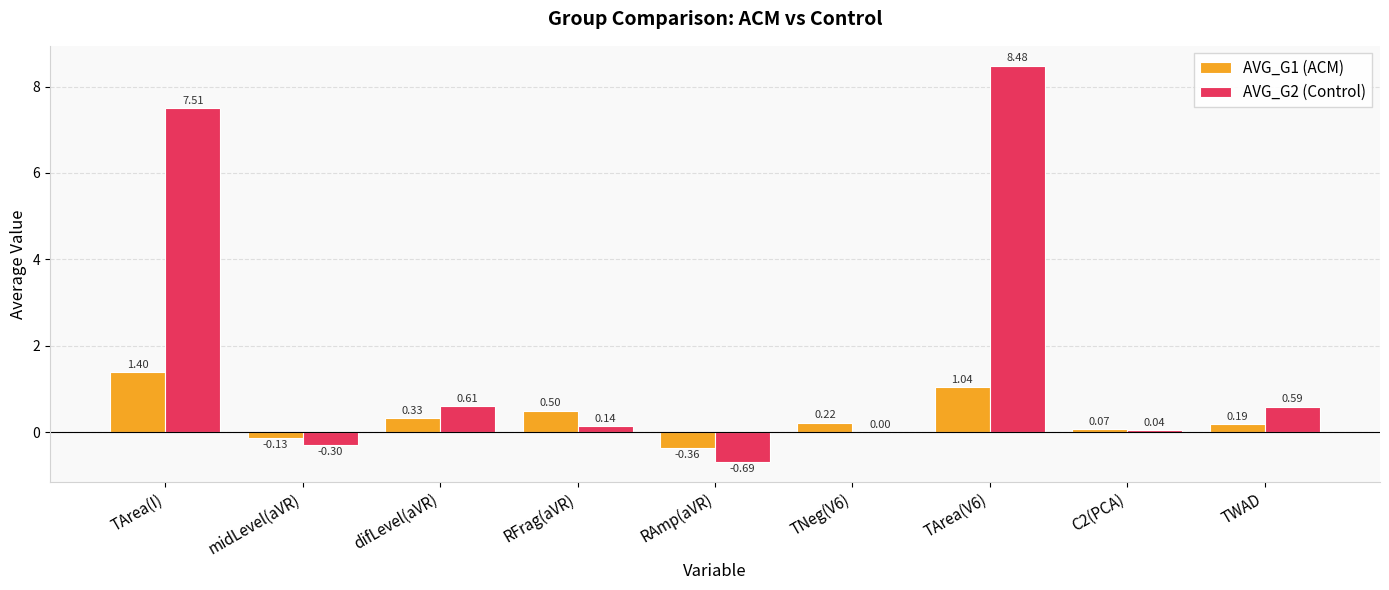

What is the sum of all AVG_G2 (Control) values?

16.4